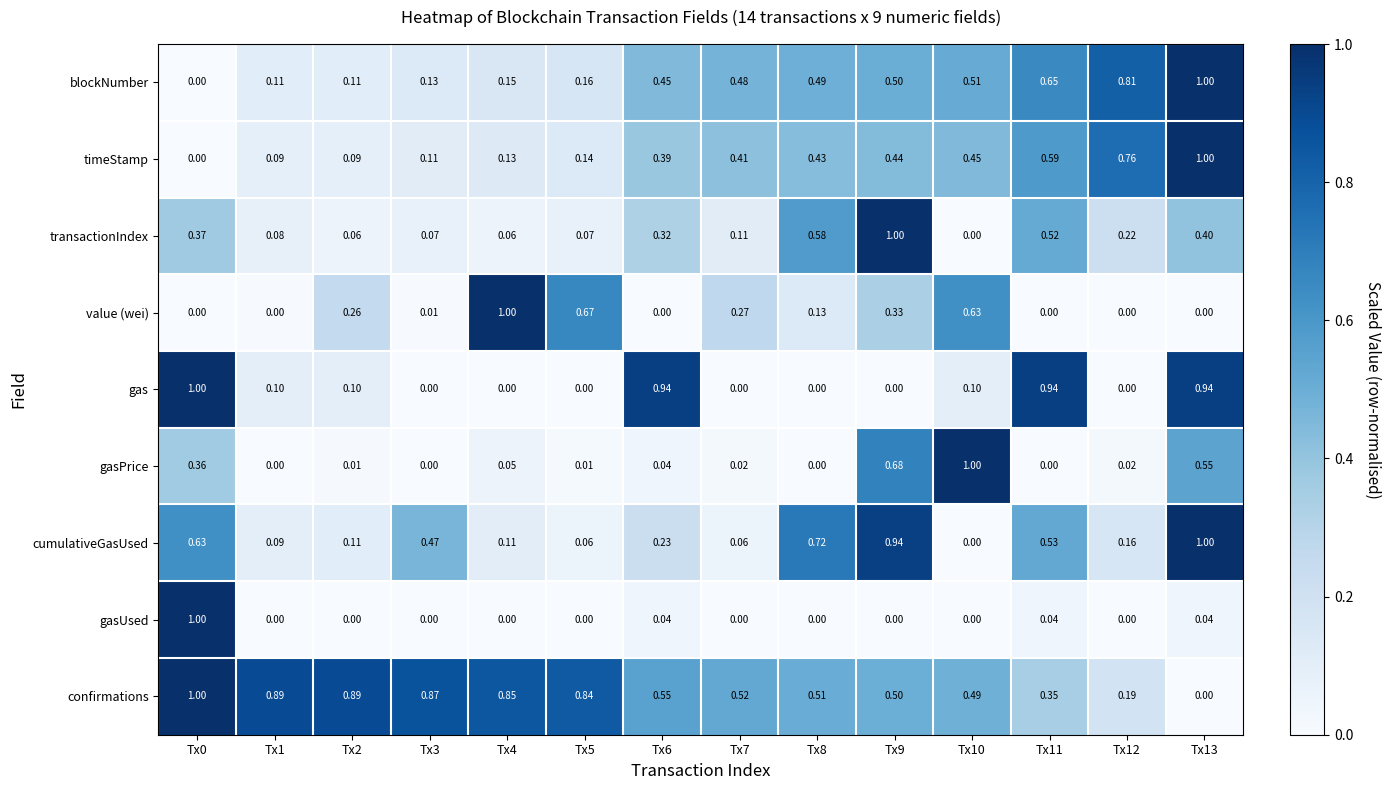

At which category is the sum across all series the highest?

Tx13